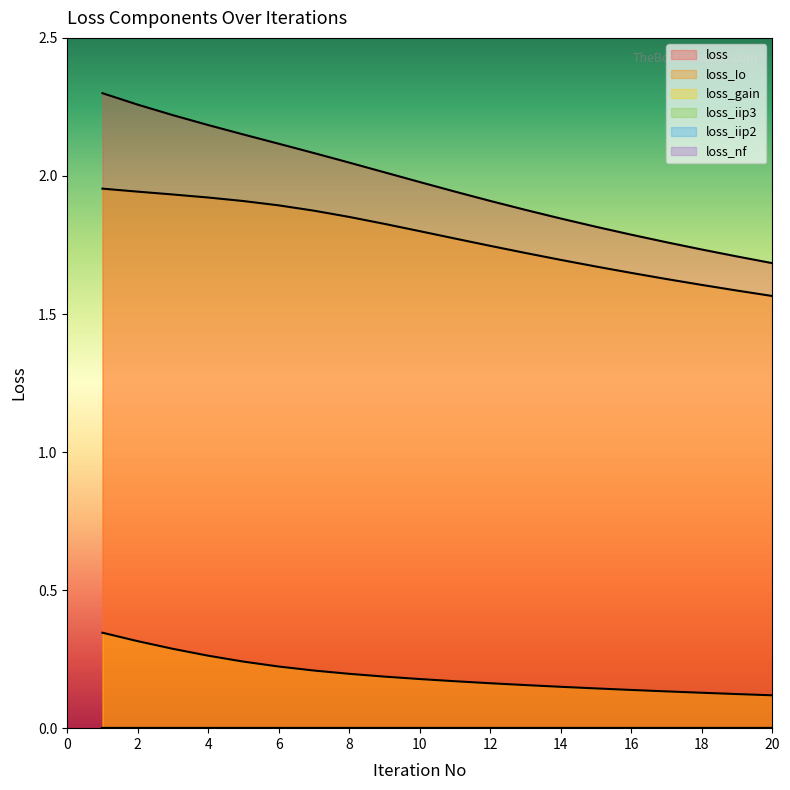

Is the value of loss_Io at 7 greater than the value of loss_gain at 19?

Yes